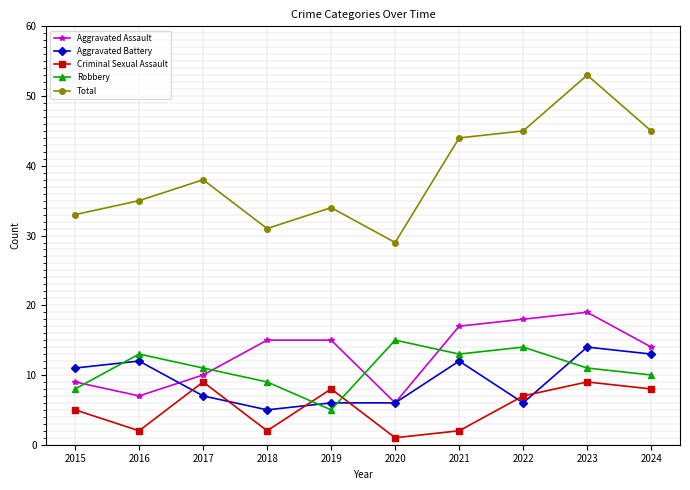

What is the approximate value of Robbery at 2018?

9